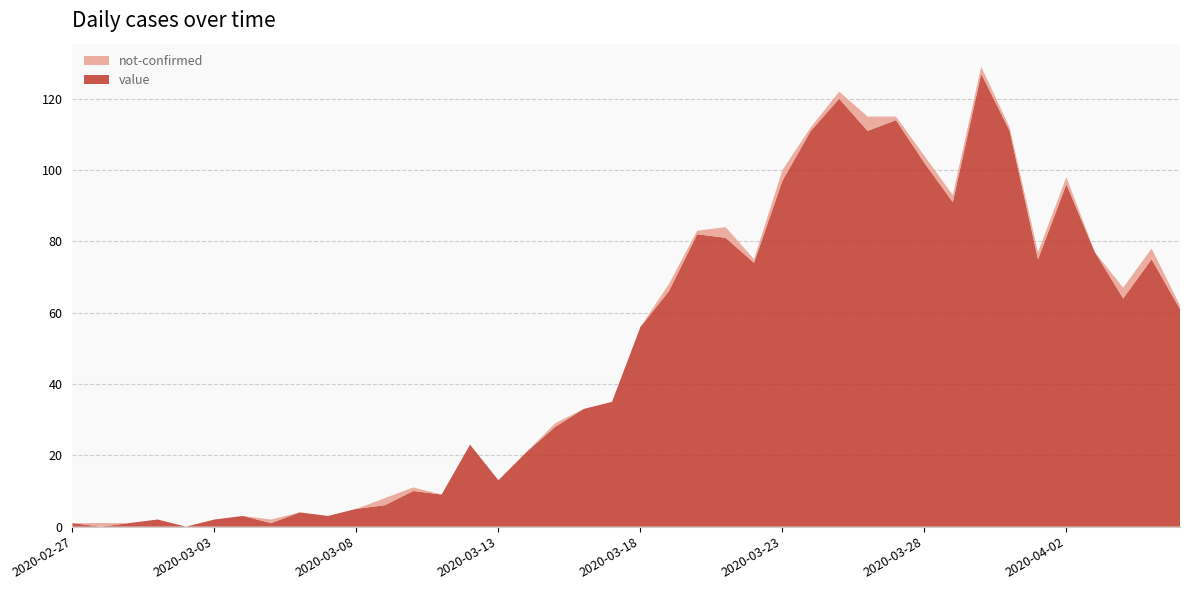

Reading right to left, what are all the values shown in this chart?

value: 2020-04-06=61	2020-04-05=75	2020-04-04=64	2020-04-03=77	2020-04-02=96	2020-04-01=75	2020-03-31=111	2020-03-30=127	2020-03-29=91	2020-03-28=102	2020-03-27=114	2020-03-26=111	2020-03-25=120	2020-03-24=111	2020-03-23=97	2020-03-22=74	2020-03-21=81	2020-03-20=82	2020-03-19=66	2020-03-18=56	2020-03-17=35	2020-03-16=33	2020-03-15=28	2020-03-14=21	2020-03-13=13	2020-03-12=23	2020-03-11=9	2020-03-10=10	2020-03-09=6	2020-03-08=5	2020-03-07=3	2020-03-06=4	2020-03-05=1	2020-03-04=3	2020-03-03=2	2020-03-02=0	2020-03-01=2	2020-02-29=1	2020-02-28=0	2020-02-27=1
not-confirmed: 2020-04-06=1	2020-04-05=3	2020-04-04=3	2020-04-03=0	2020-04-02=2	2020-04-01=2	2020-03-31=1	2020-03-30=2	2020-03-29=2	2020-03-28=2	2020-03-27=1	2020-03-26=4	2020-03-25=2	2020-03-24=1	2020-03-23=3	2020-03-22=1	2020-03-21=3	2020-03-20=1	2020-03-19=2	2020-03-18=0	2020-03-17=0	2020-03-16=0	2020-03-15=1	2020-03-14=0	2020-03-13=0	2020-03-12=0	2020-03-11=0	2020-03-10=1	2020-03-09=2	2020-03-08=0	2020-03-07=0	2020-03-06=0	2020-03-05=1	2020-03-04=0	2020-03-03=0	2020-03-02=0	2020-03-01=0	2020-02-29=0	2020-02-28=1	2020-02-27=0